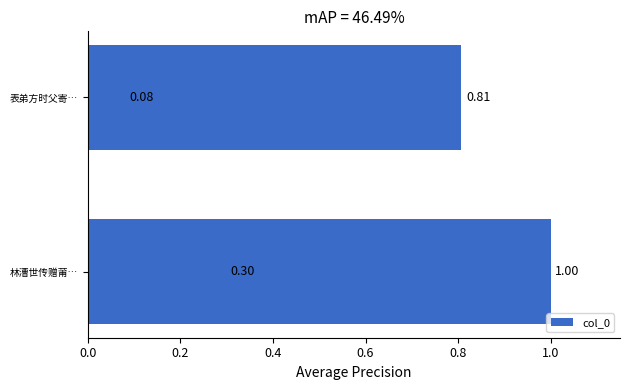

Is it true that the value at 0.0 is 0.8?

True